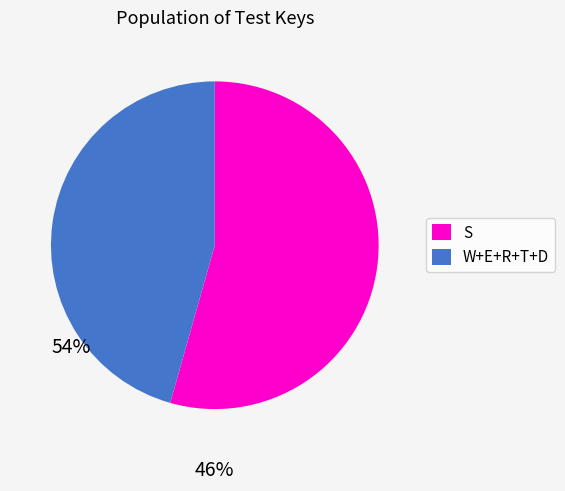

Is there a majority slice in this chart?

Yes